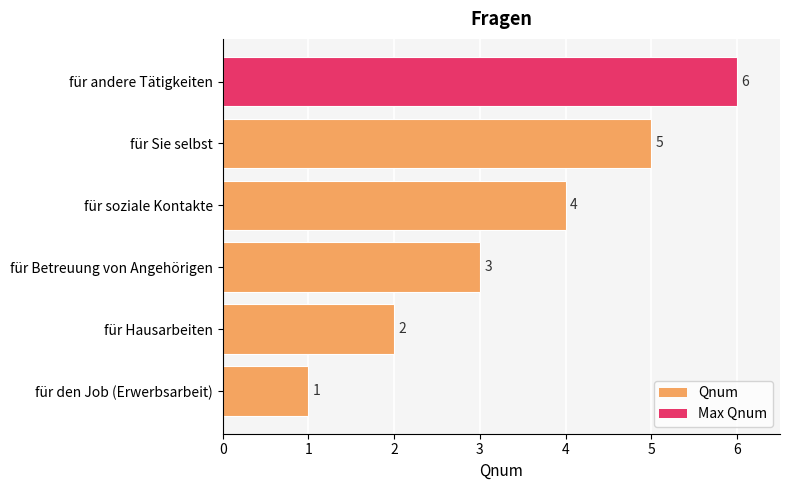

Where is the data nearest to the value 3?

für Betreuung von Angehörigen